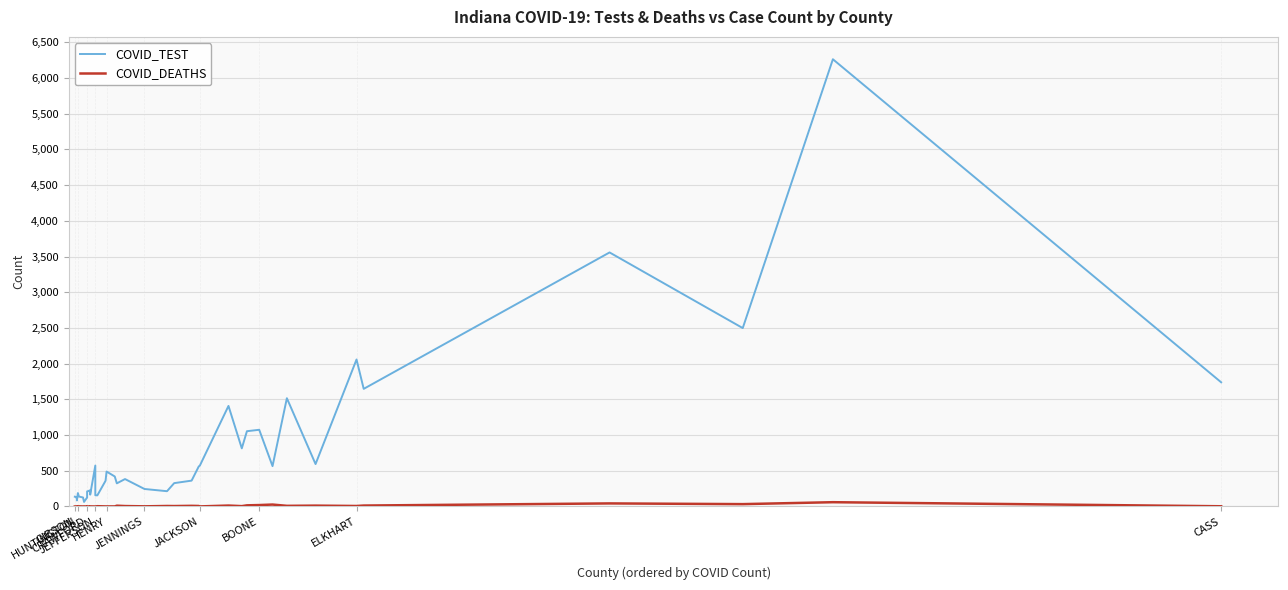

What is the label of the 1st point from the left?

GIBSON